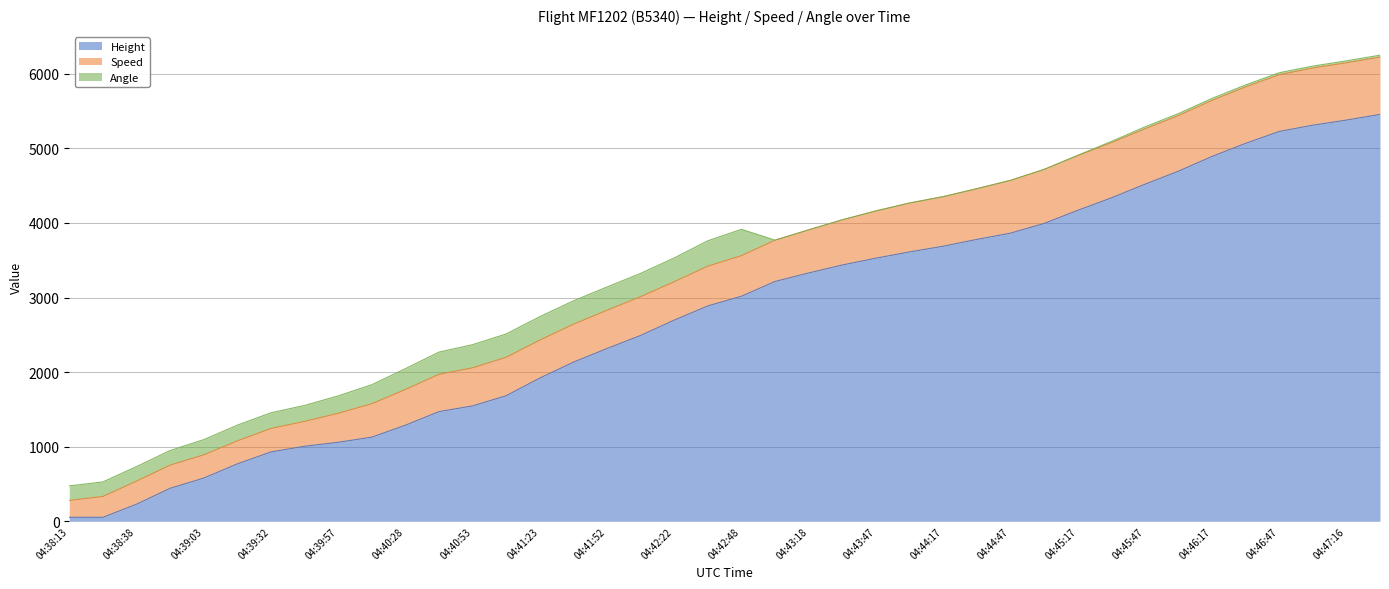

Which series changed the most between 04:38:52 and 04:40:28?

Height